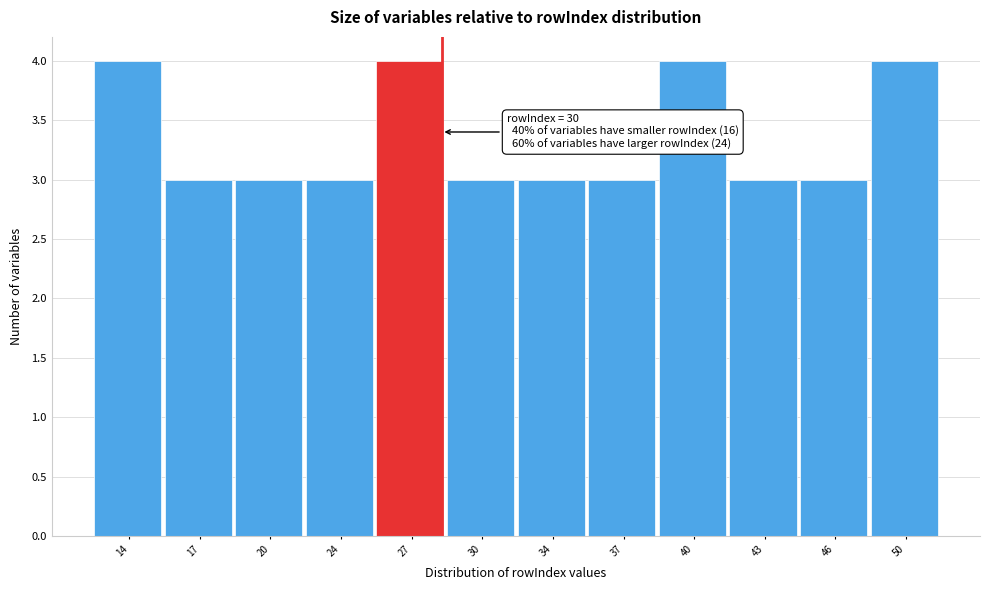

Reading left to right, list all the values displayed in this chart.

14=4	17=3	20=3	24=3	27=4	30=3	34=3	37=3	40=4	43=3	46=3	50=4